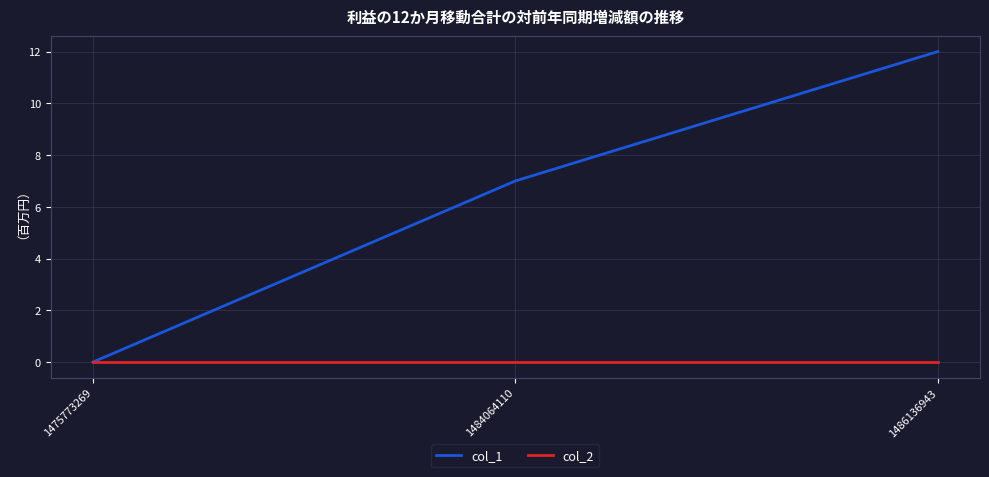

Does the chart have visible grid lines?

Yes